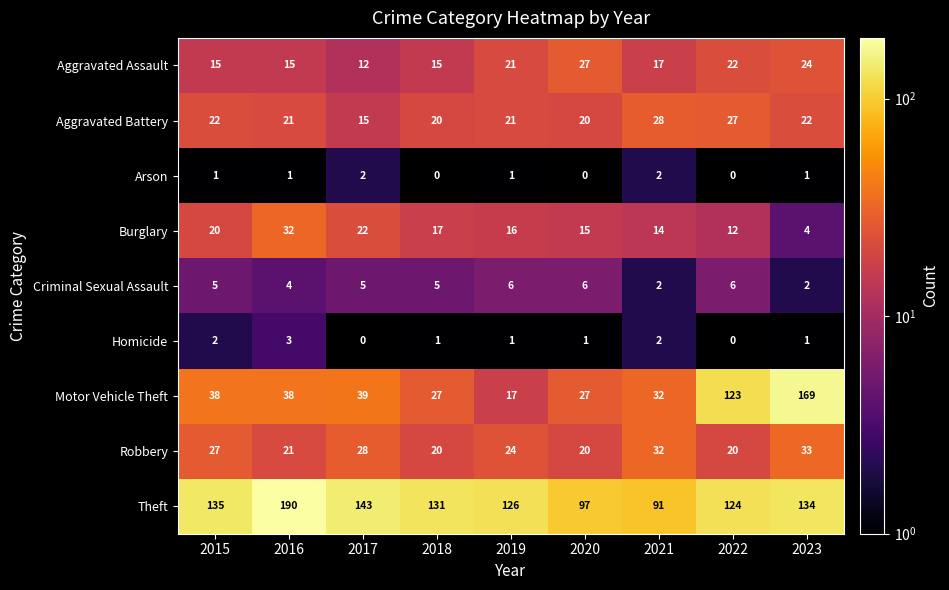

What is the total value across all series at 2016?

325